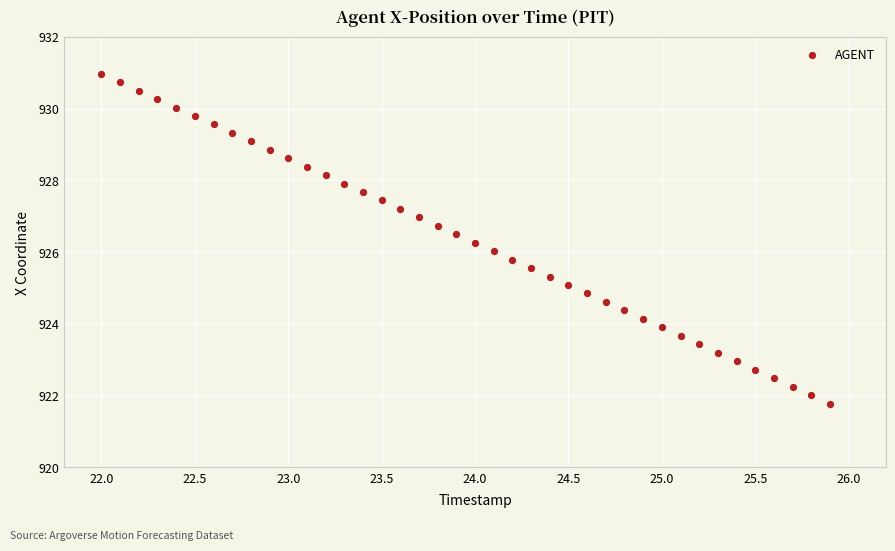

What is the range of Y values (max minus min)?

9.2